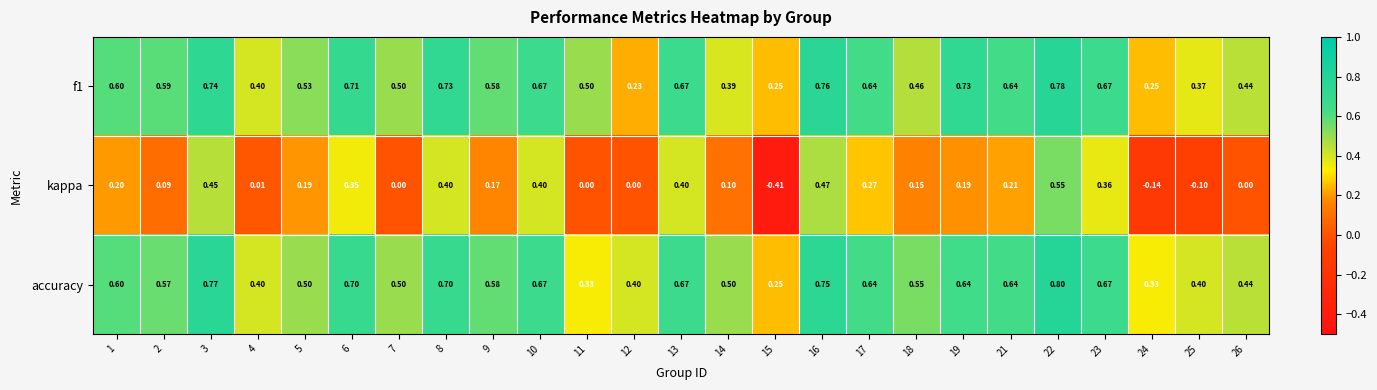

Which series has the widest spread of values?

kappa